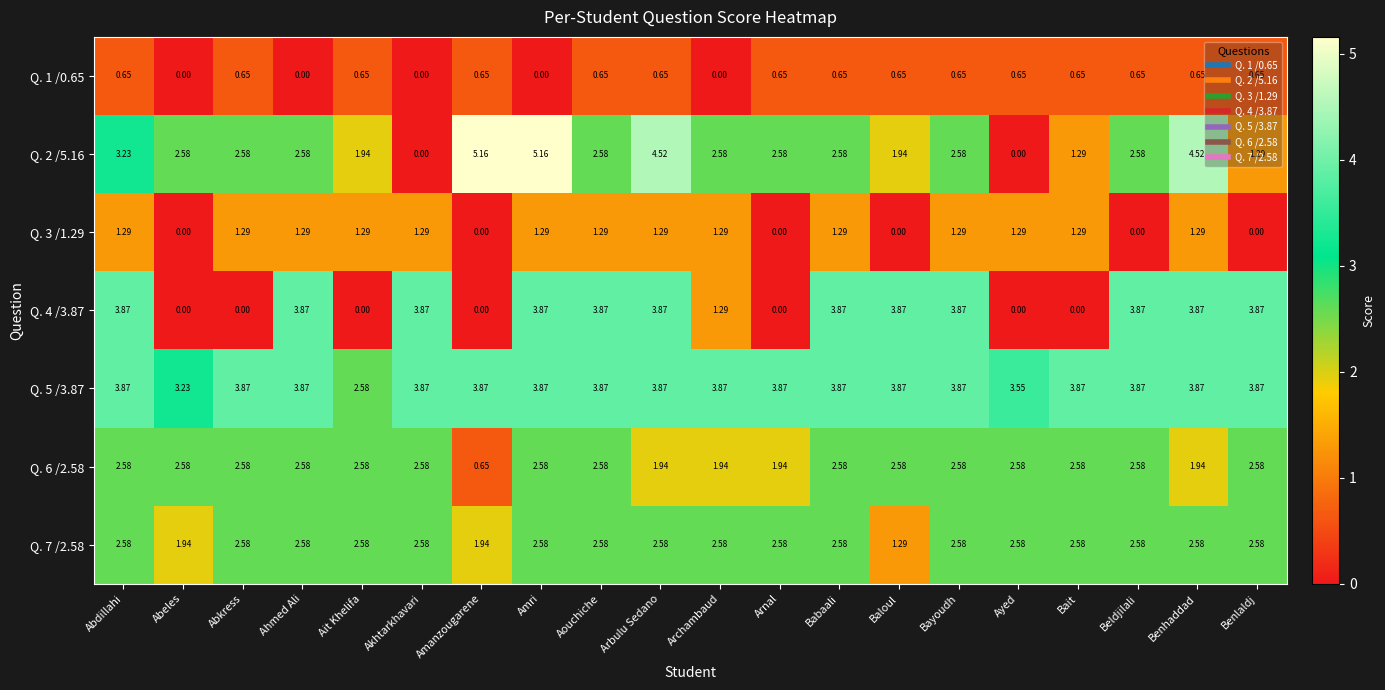

Count the number of data series in this chart.

7